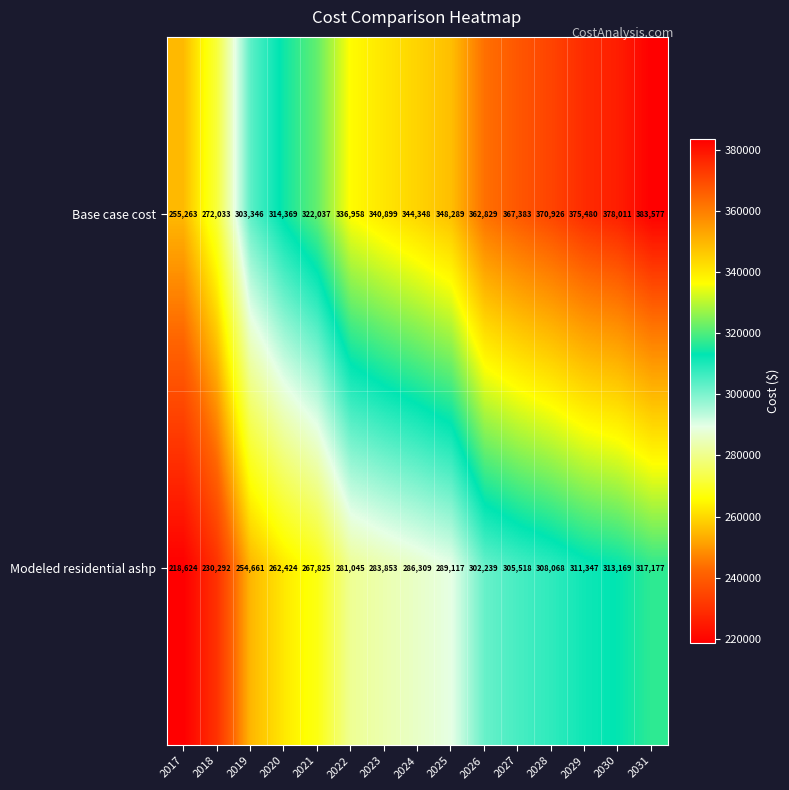

Read the Modeled residential ashp value at 2018.

230292